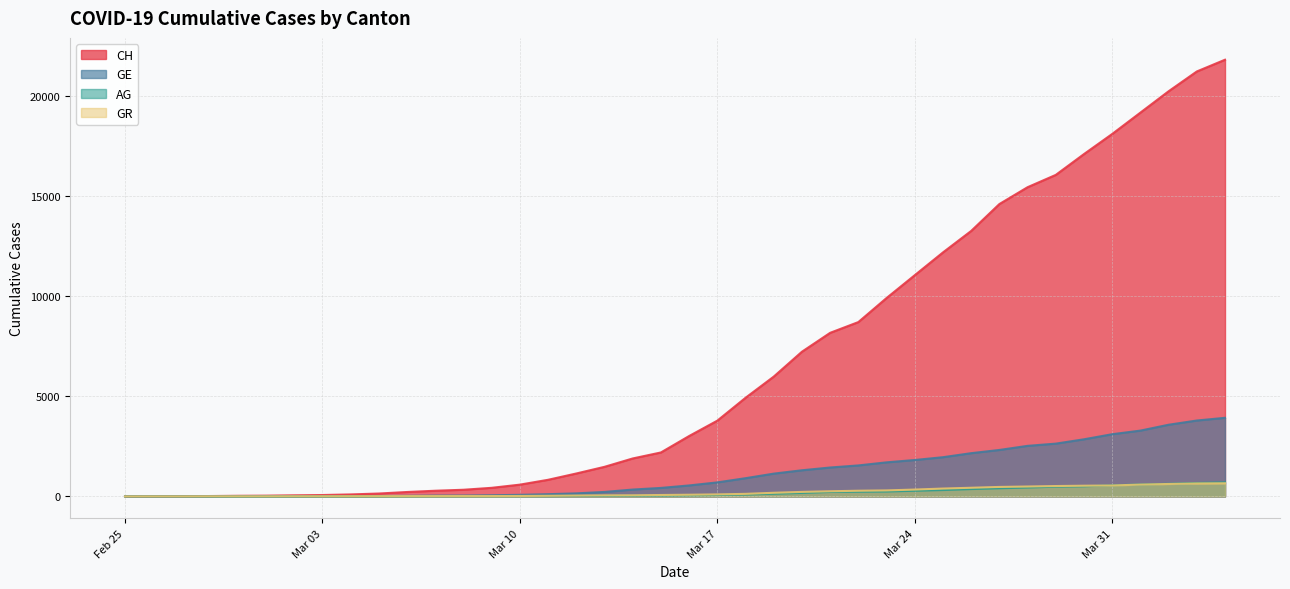

What is the highest value of the CH series?

21822